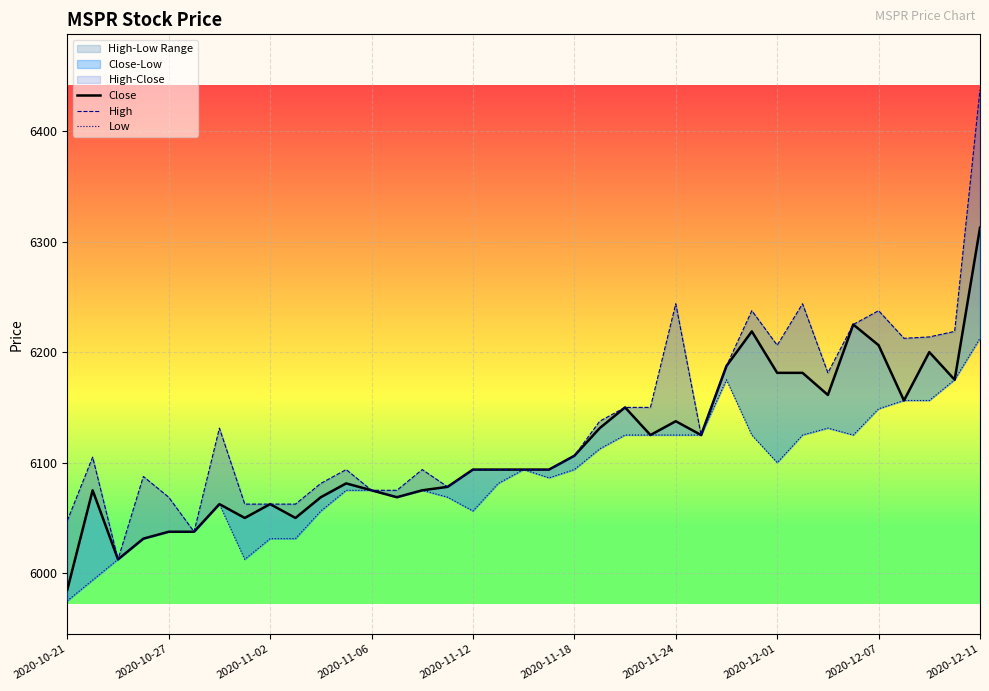

How many data points in Close are above 6093?

21